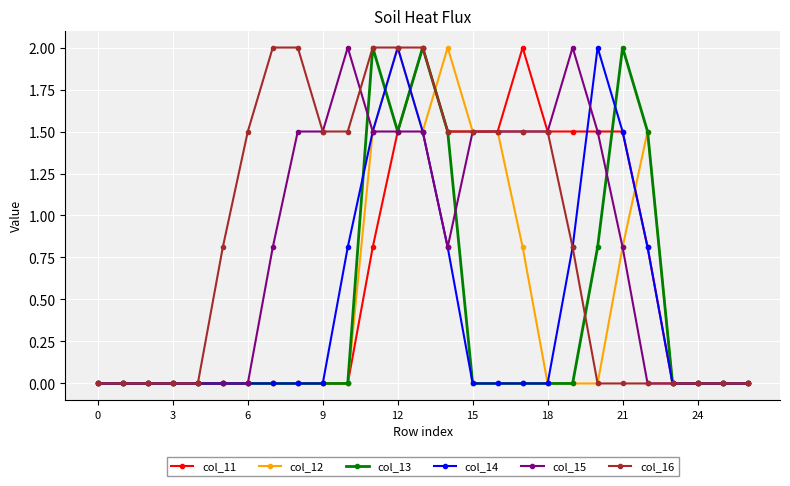

How many distinct data groups are displayed?

6